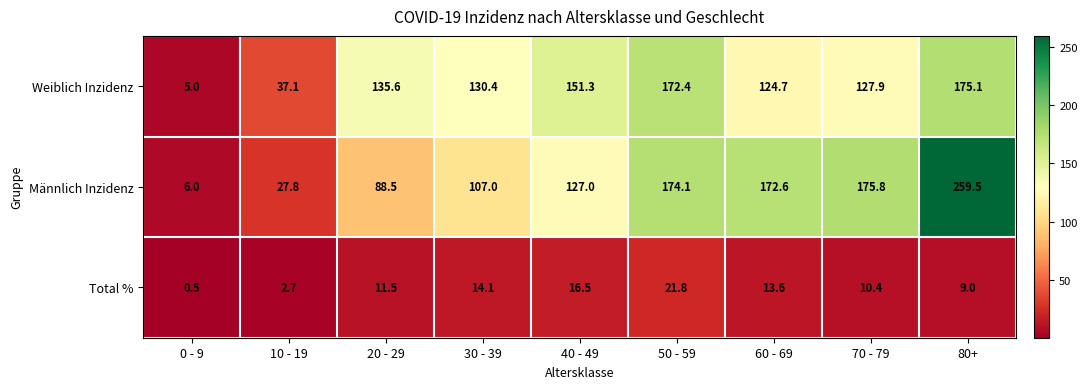

What is the difference between the maximum and minimum values in the Total % series?

21.3